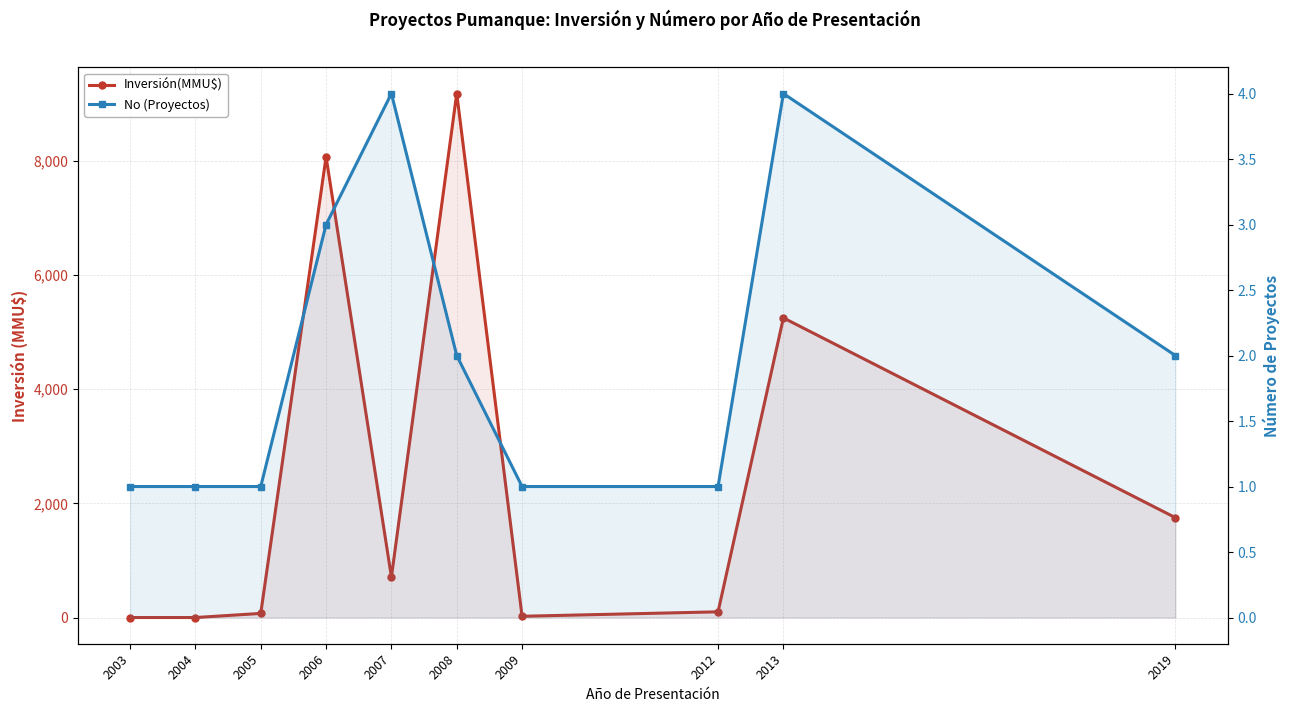

After their last crossing, which series has the higher values: Inversión(MMU$) or No (Proyectos)?

Inversión(MMU$)